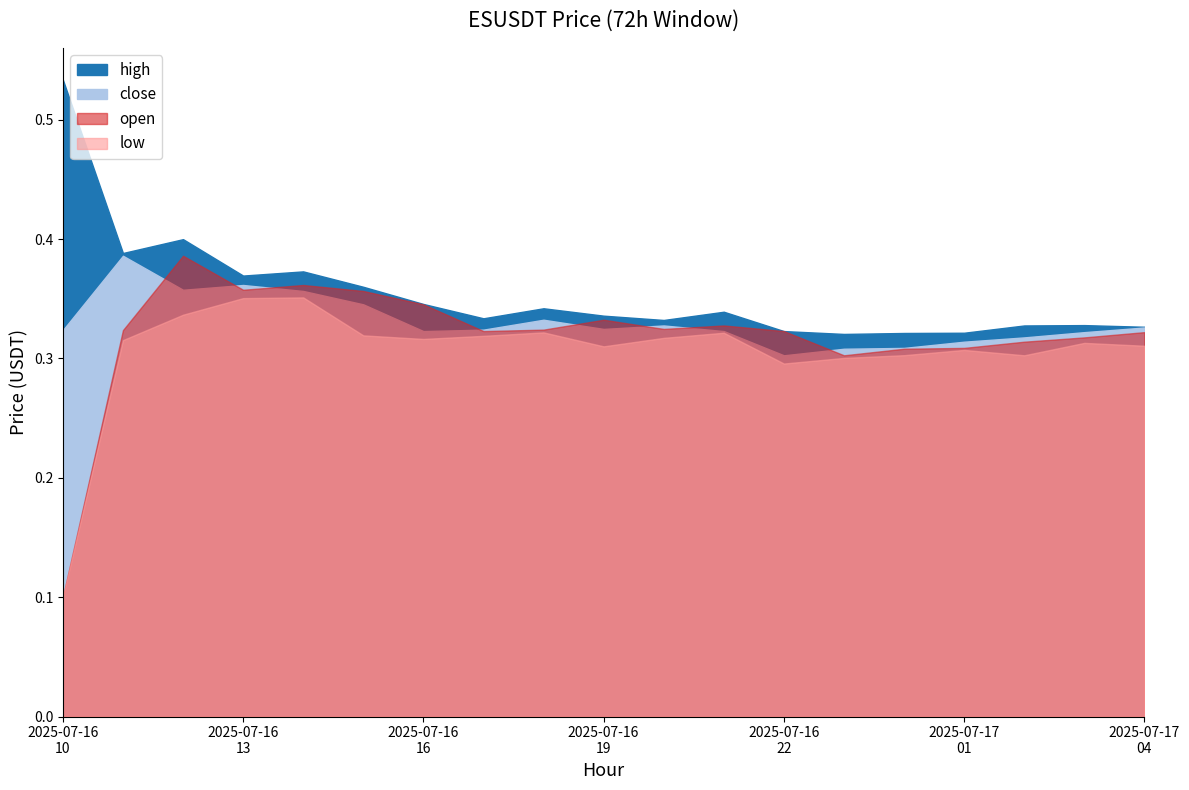

In open, how many points are lower than both neighbors (excluding endpoints)?

4